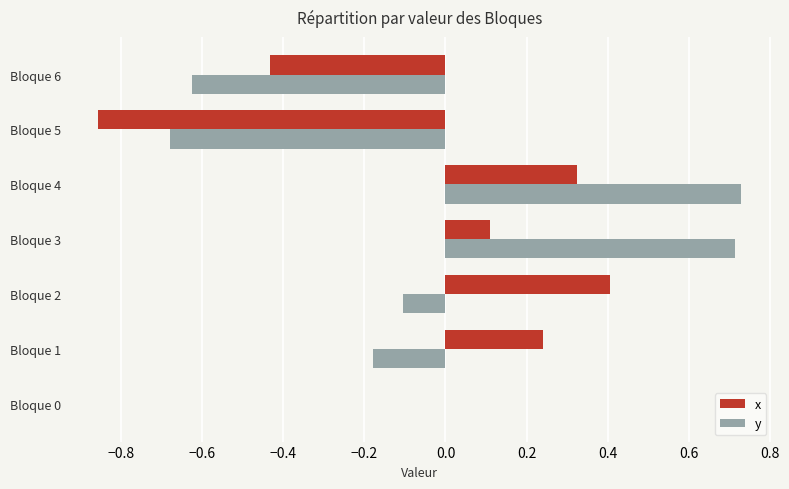

What is the total value across all series at Bloque 4?

1.1